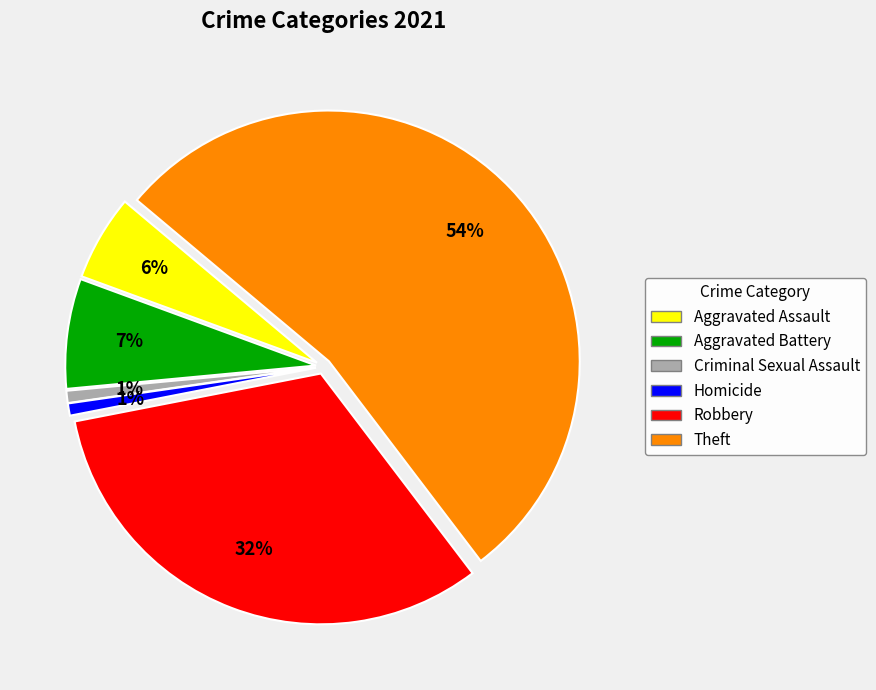

Is it true that Robbery is 45% of the pie?

False